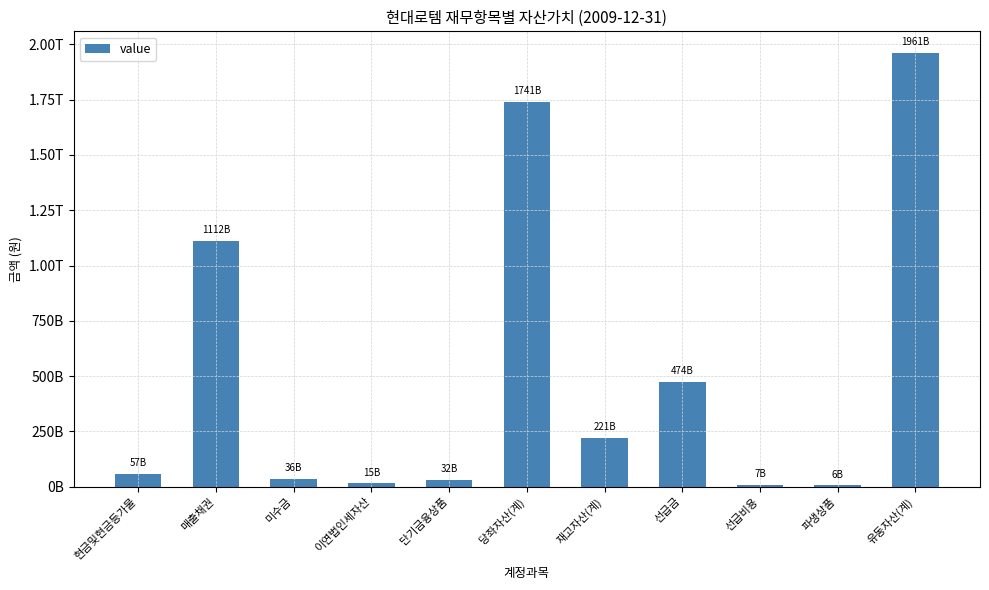

How many data points are less than 57205626000?

5